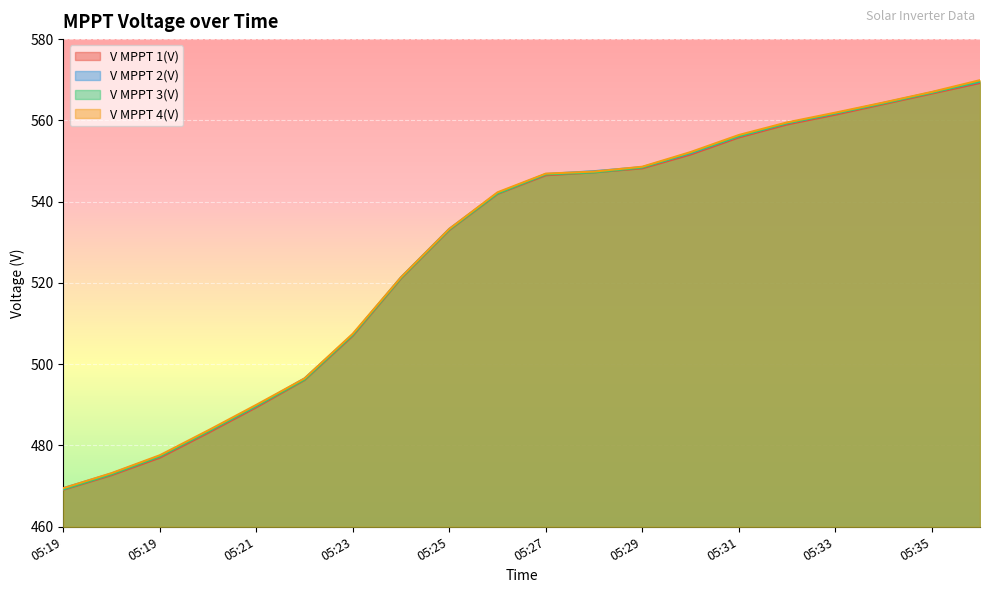

True or false: V MPPT 1(V) and V MPPT 2(V) intersect in this chart.

False